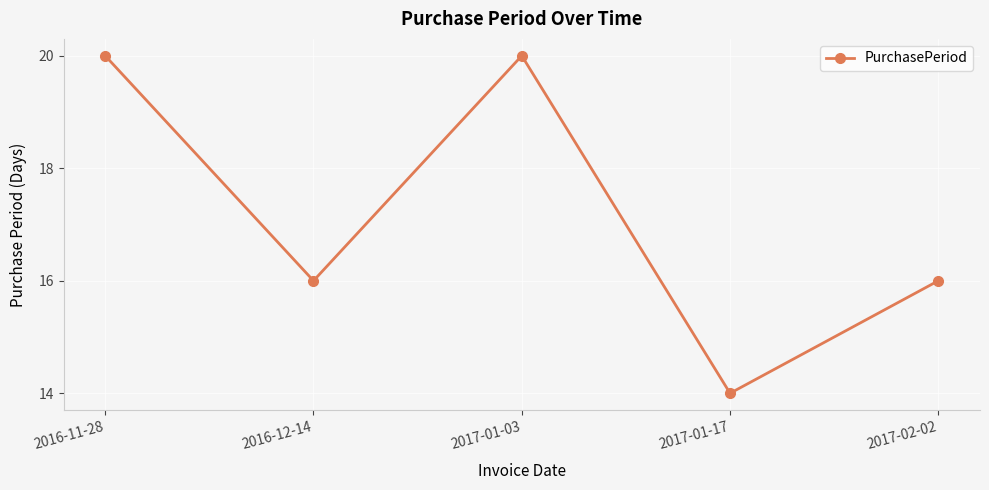

What position from the left is 2017-02-02?

5